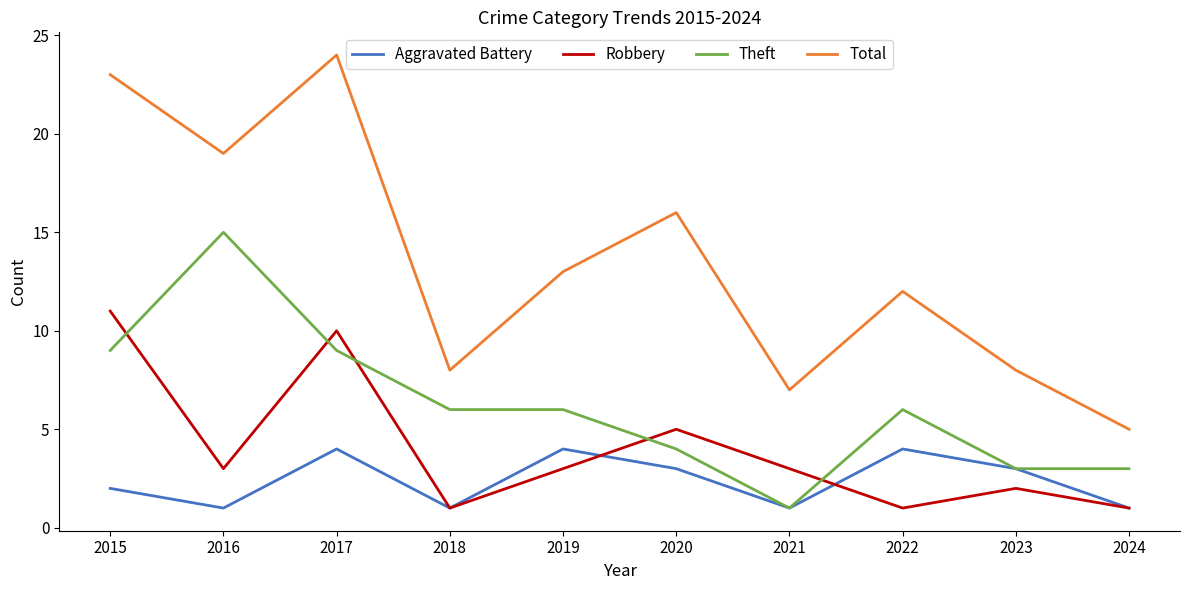

List the series in order of their peak value, lowest first.

Aggravated Battery, Robbery, Theft, Total